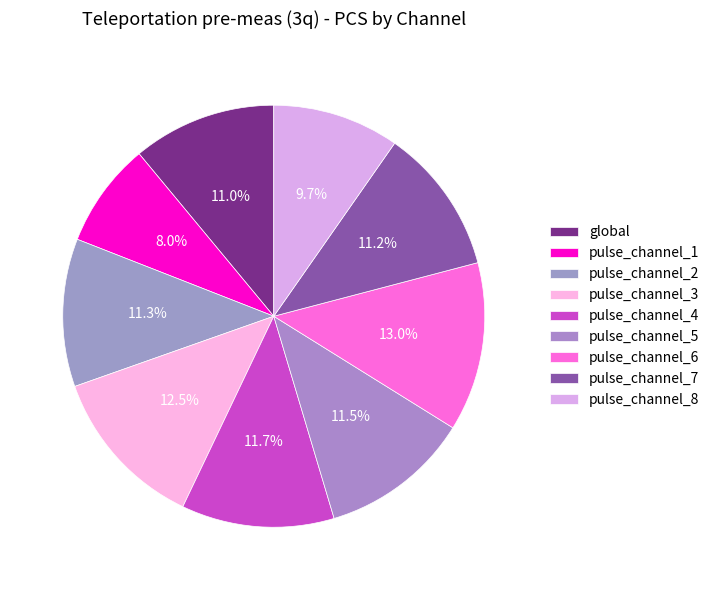

Count the number of slices in the pie.

9